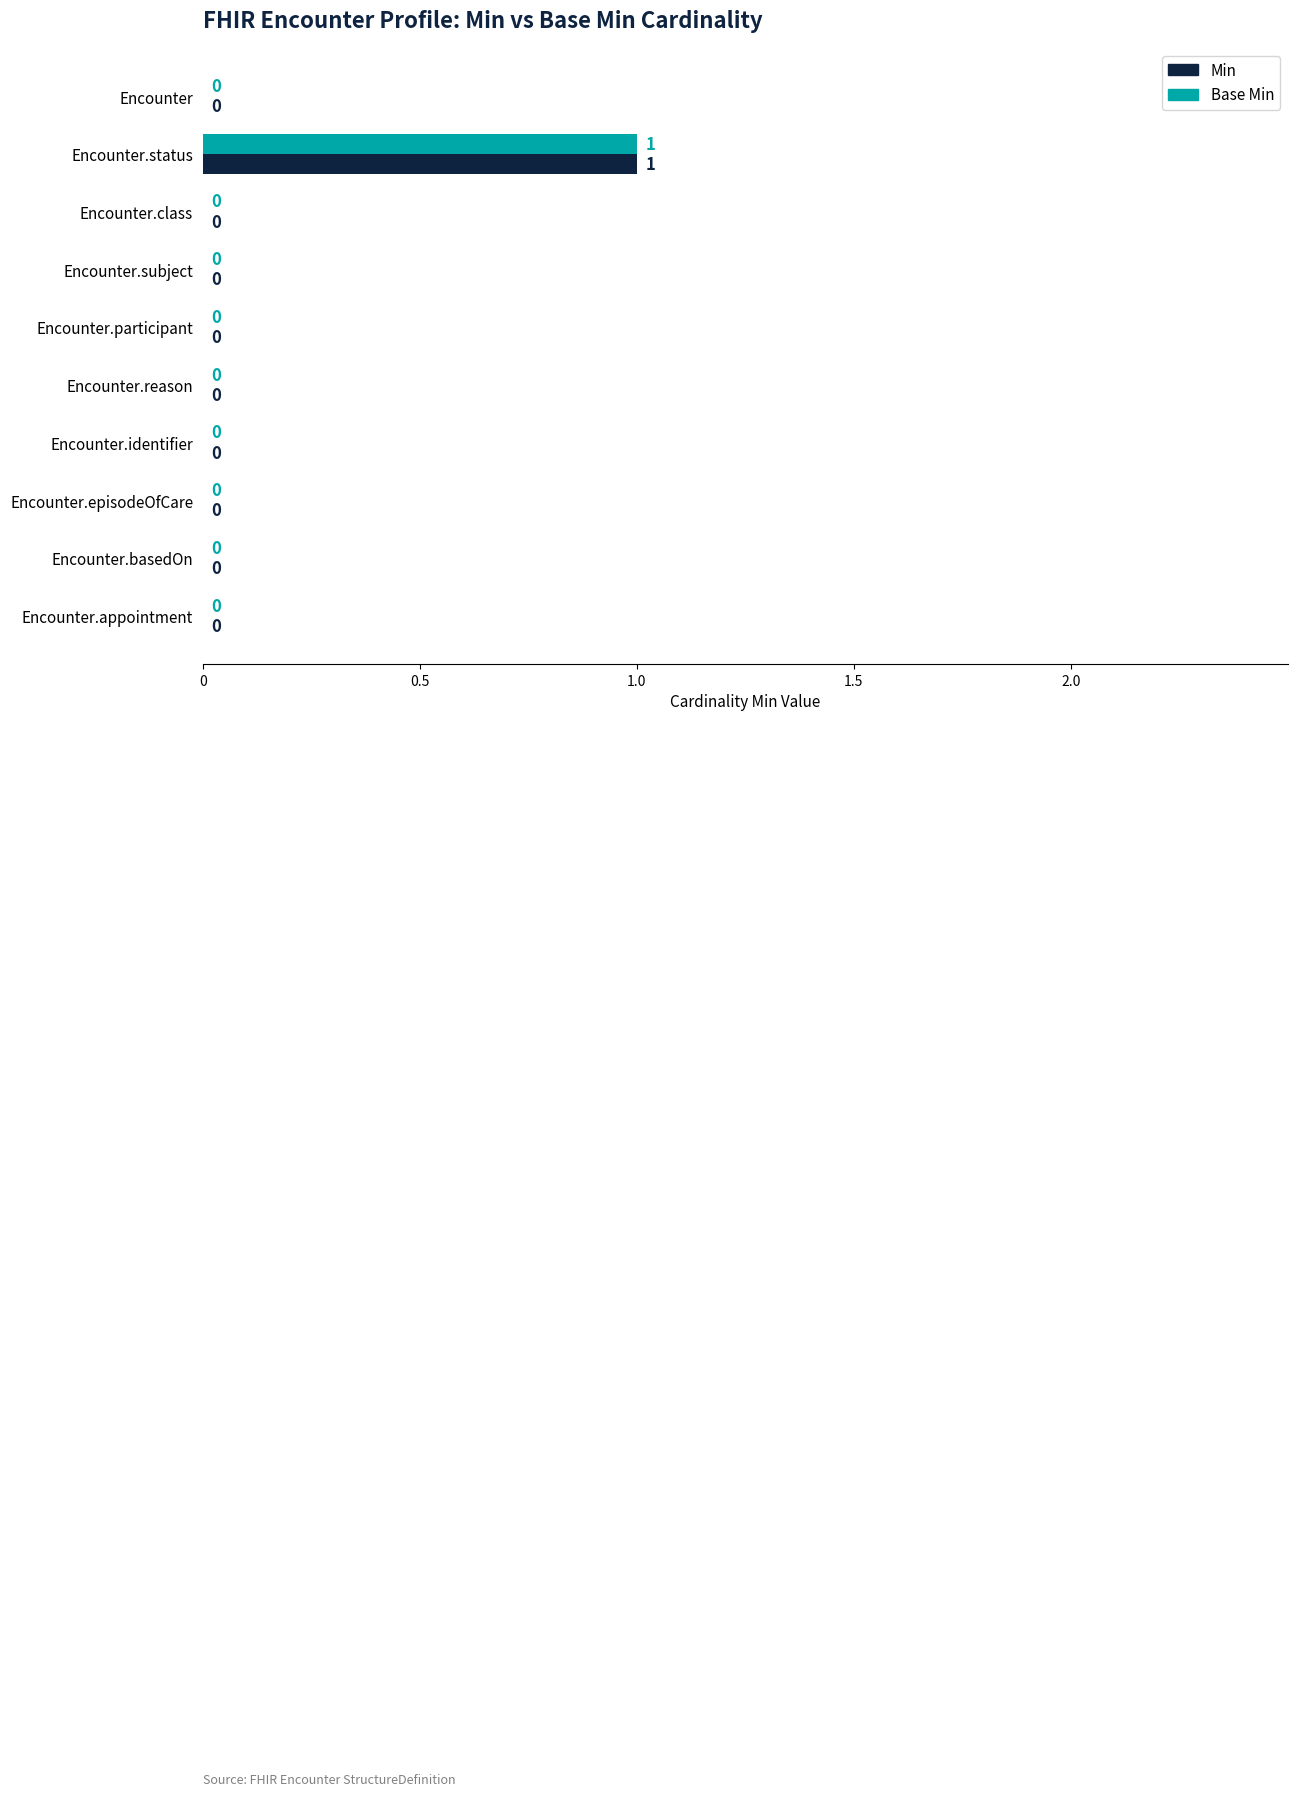

Is it true that Min equals 0 at Encounter.status?

False